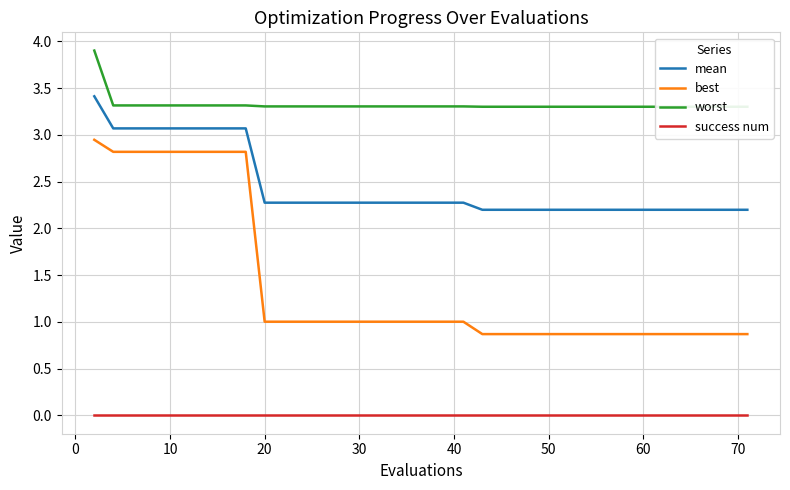

Which series has the widest spread of values?

best